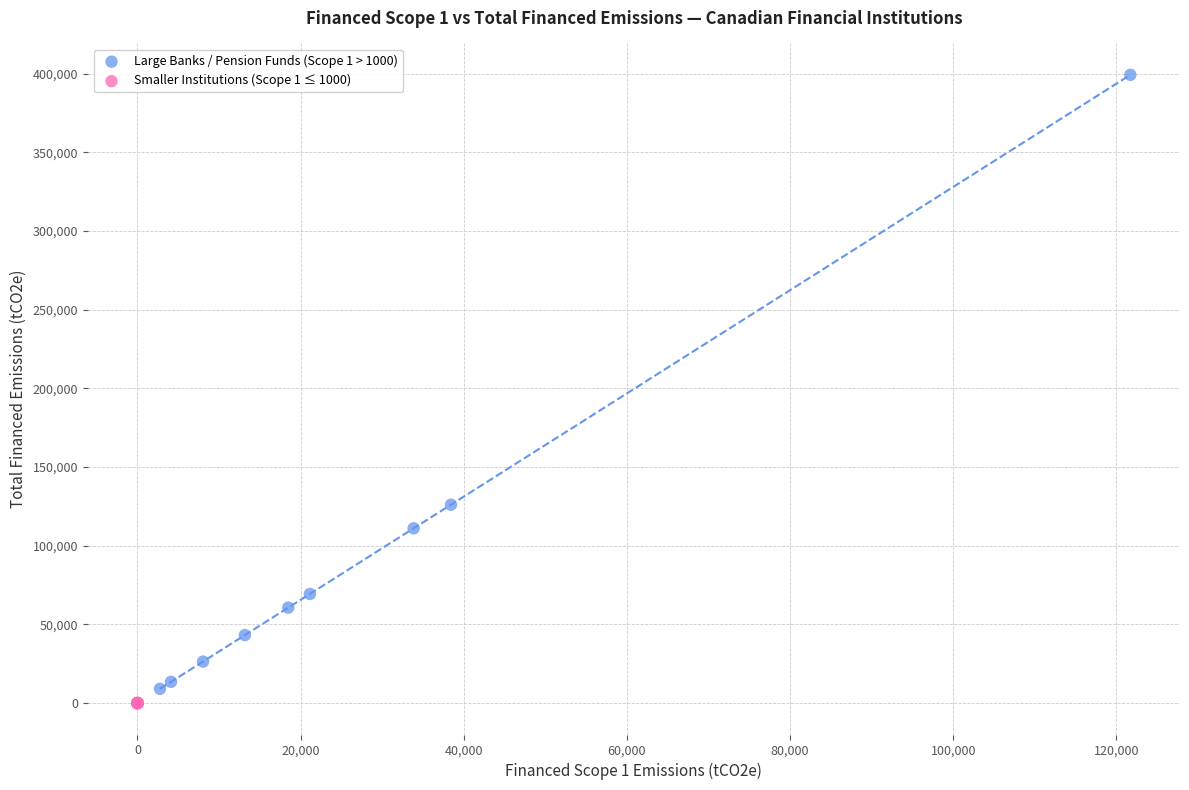

Which series reaches the maximum Y coordinate?

Large Banks / Pension Funds (Scope 1 > 1000)